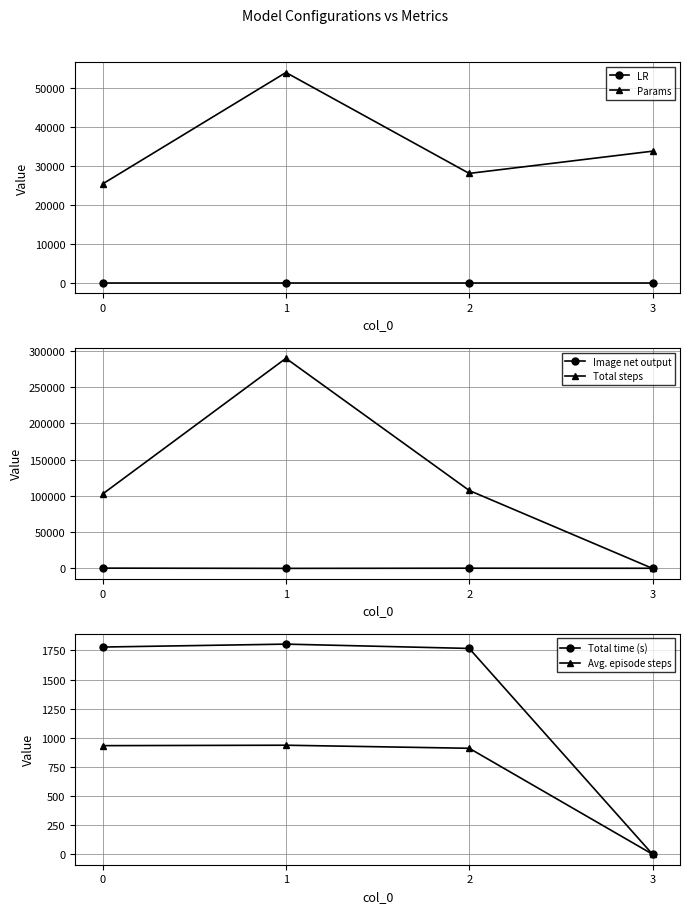

List the series in order of their peak value, highest first.

Total steps, Params, Total time (s), Avg. episode steps, Image net output, LR